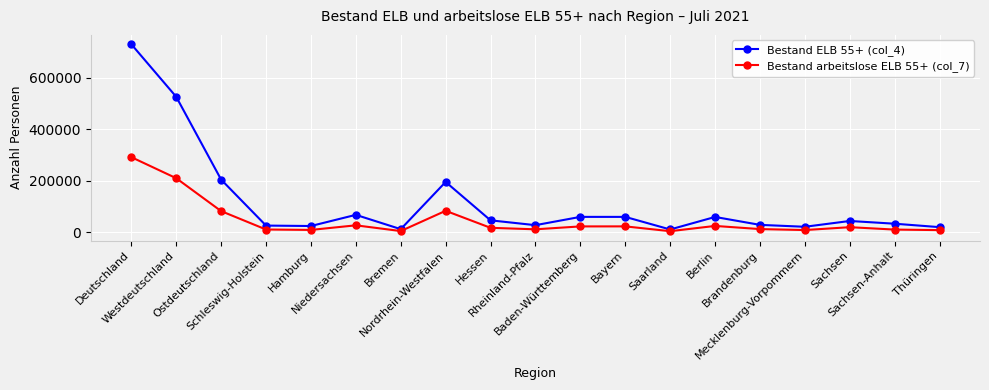

Rank the series by their average value, from highest to lowest.

Bestand ELB 55+ (col_4), Bestand arbeitslose ELB 55+ (col_7)